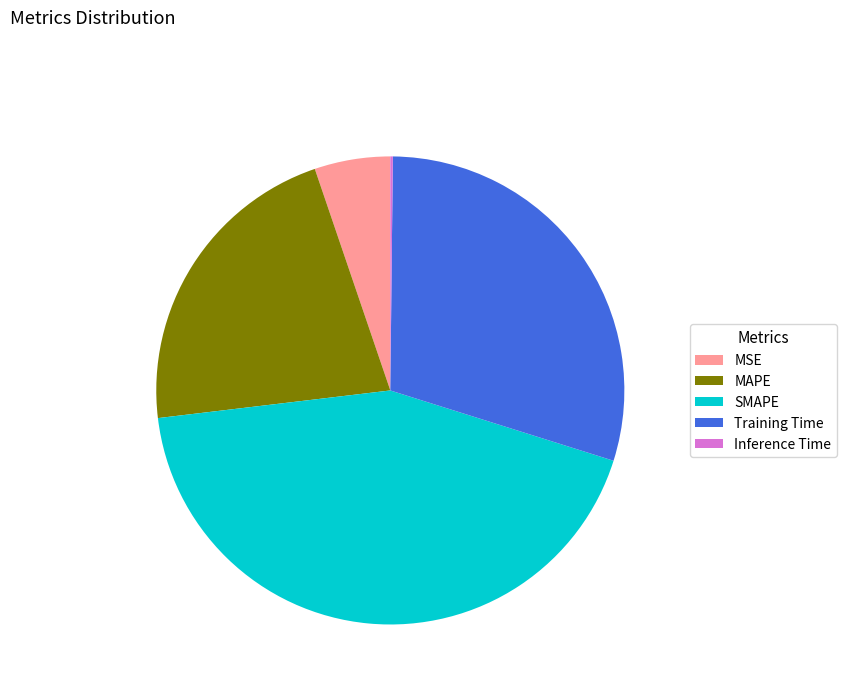

Between Training Time and MSE, which is larger?

Training Time